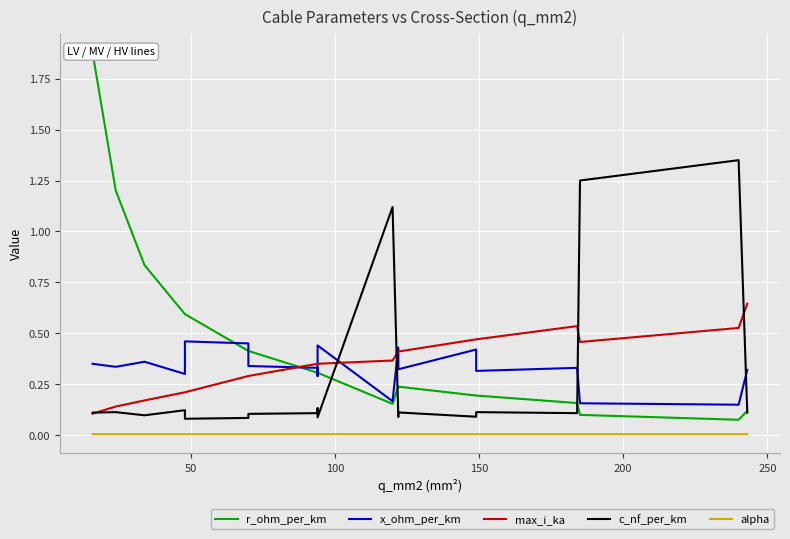

What is the value of the c_nf_per_km point at the 5th from the left?

0.1